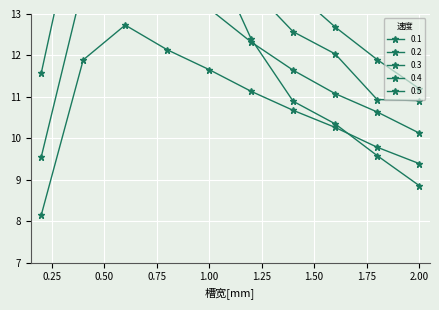

How many lines are shown in the chart?

5